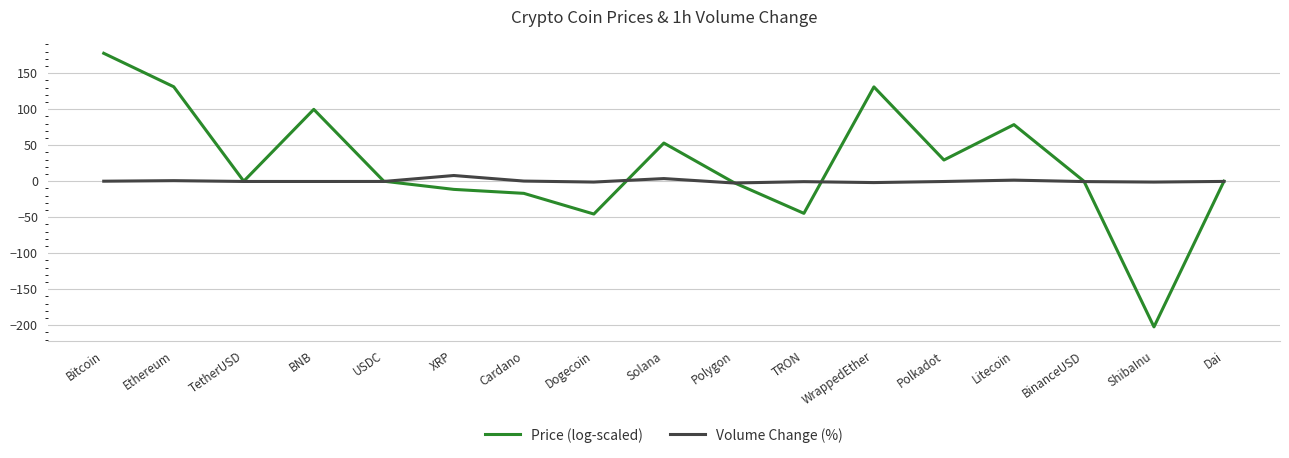

Does the chart display data point markers on the line(s)?

No